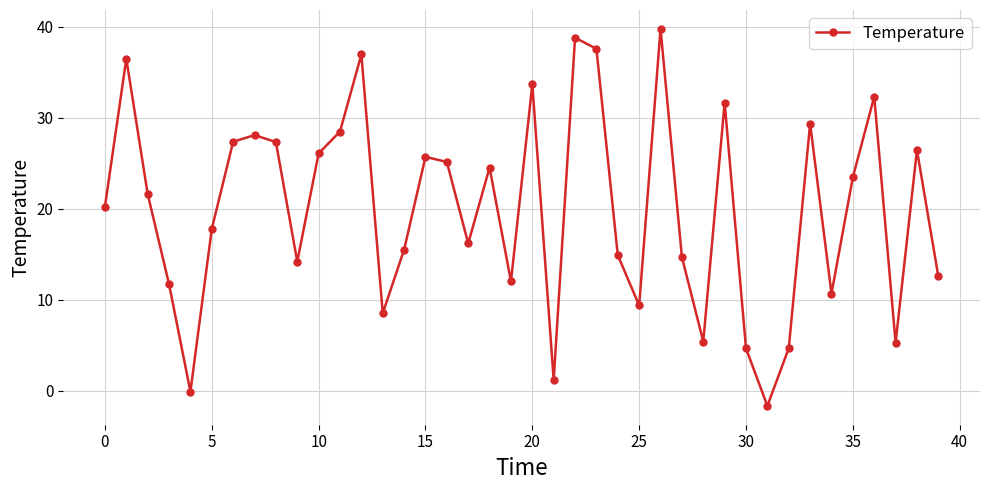

What is the greatest value displayed?

39.8